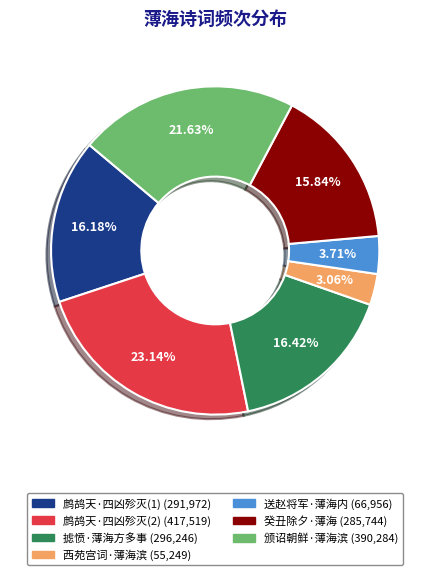

Does any single category account for the majority?

No